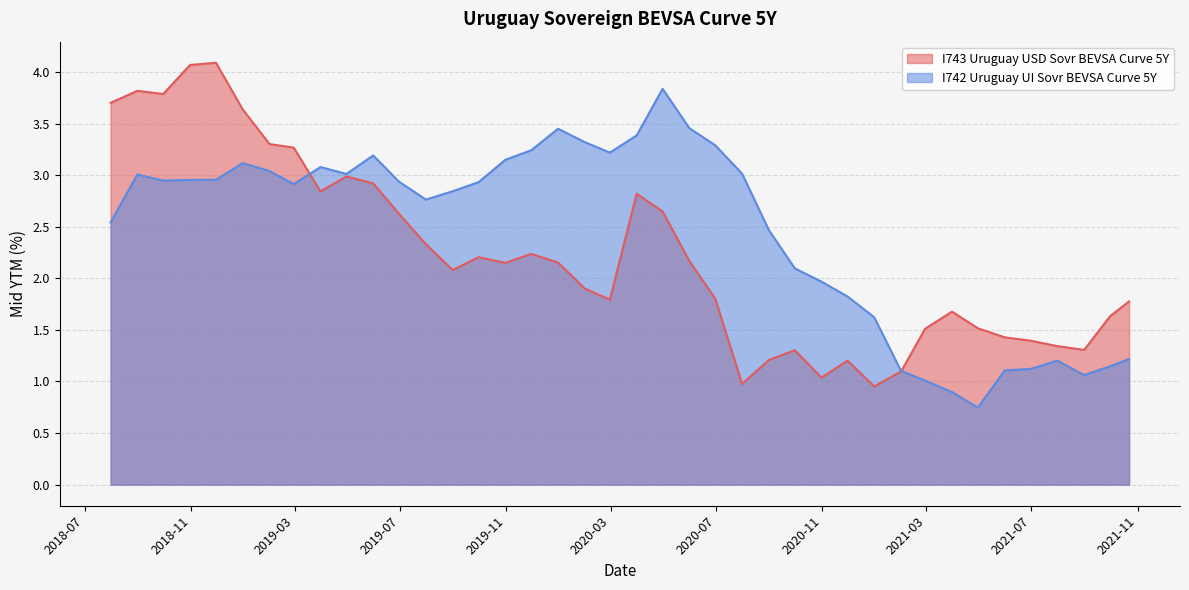

The value of I743 Uruguay USD Sovr BEVSA Curve 5Y at 2020-10-31 is 0.3. True or false?

False